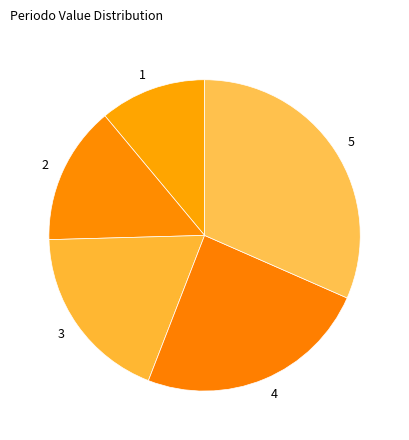

What is the ratio of the value at 2 to the value at 1?

1.3